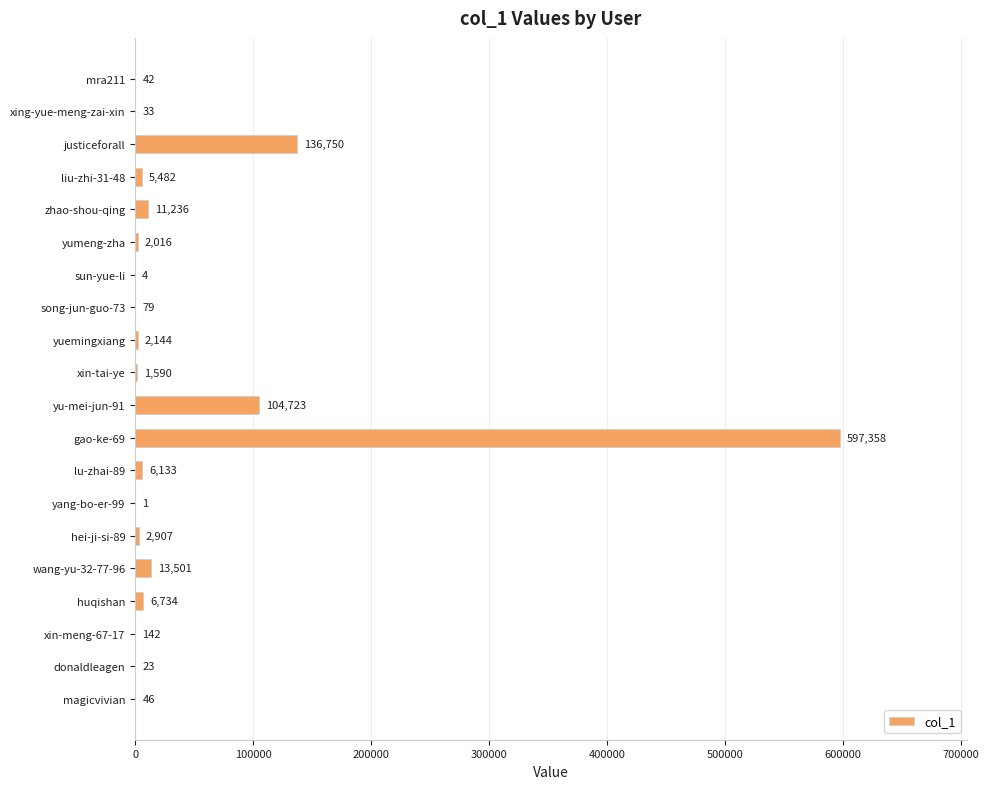

Which has a higher value, liu-zhi-31-48 or xin-meng-67-17?

liu-zhi-31-48